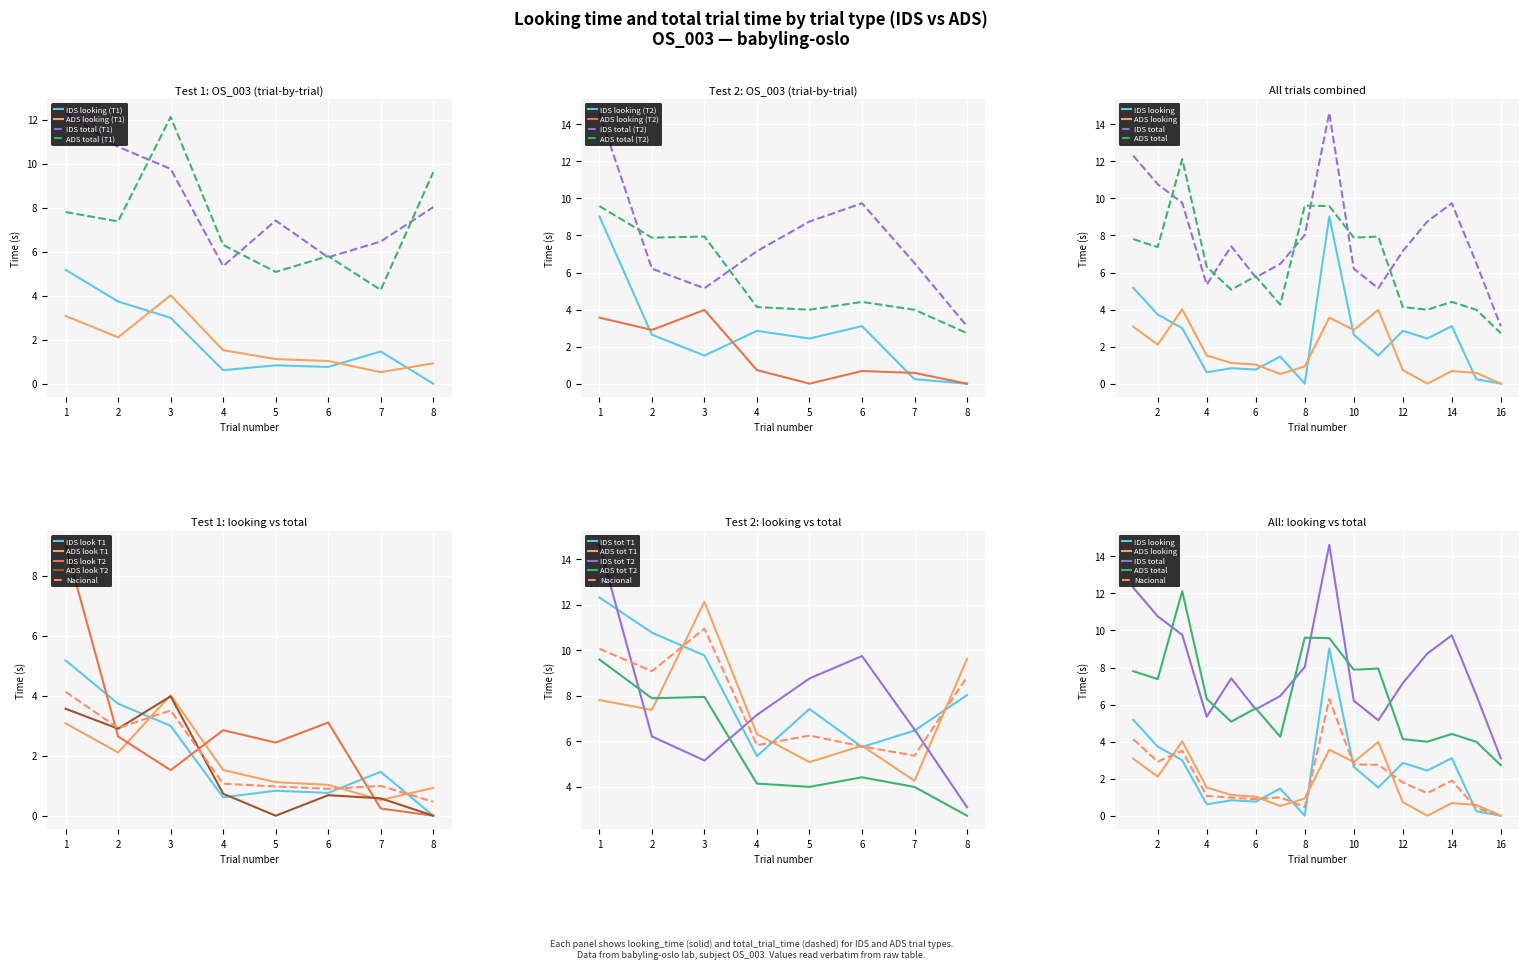

How many data points does each series have?

16